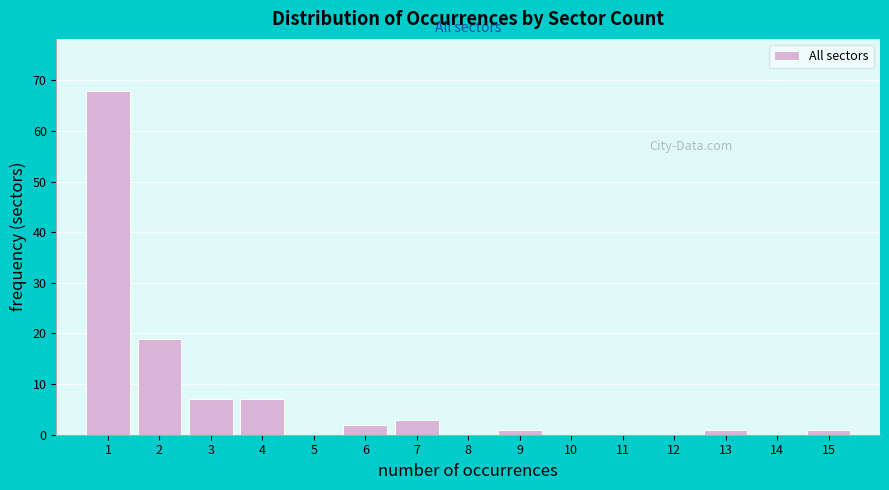

Reading left to right, transcribe this chart: for each bar, give the range it covers on the x-axis and its height. The values are not printed on the chart, so give them approximately, as read against the axis.

0.5 to 1.5: 68
1.5 to 2.5: 19
2.5 to 3.5: 7
3.5 to 4.5: 7
4.5 to 5.5: 0
5.5 to 6.5: 2
6.5 to 7.5: 3
7.5 to 8.5: 0
8.5 to 9.5: 1
9.5 to 10.5: 0
10.5 to 11.5: 0
11.5 to 12.5: 0
12.5 to 13.5: 1
13.5 to 14.5: 0
14.5 to 15.5: 1